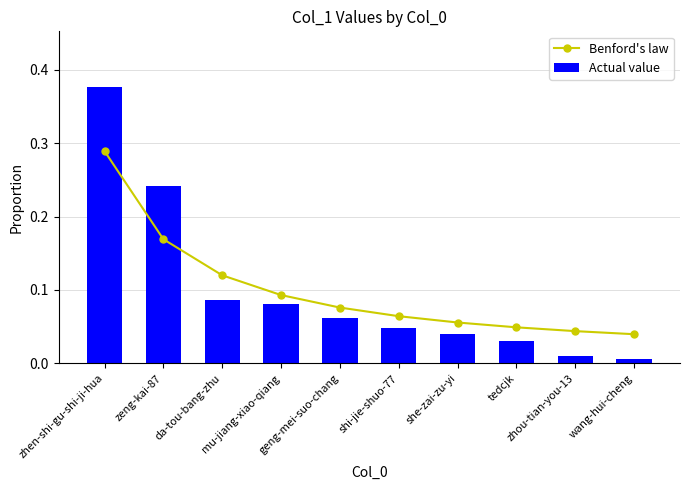

What is the difference between the maximum and minimum values in the Benford's law series?

0.2